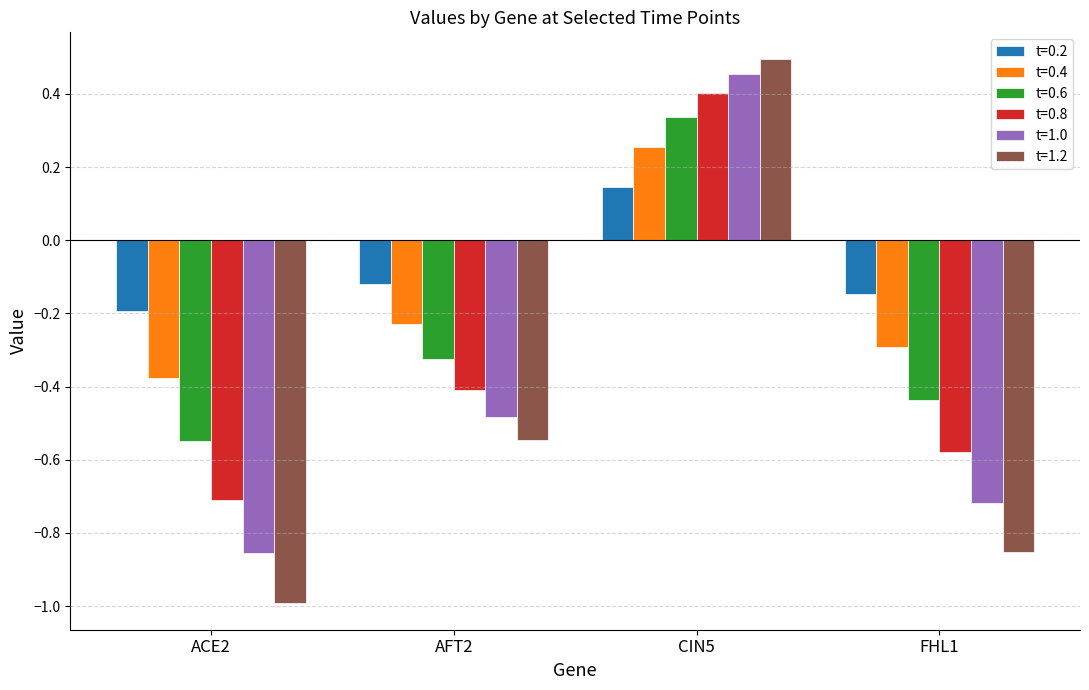

At which label does t=0.2 first exceed 0?

CIN5